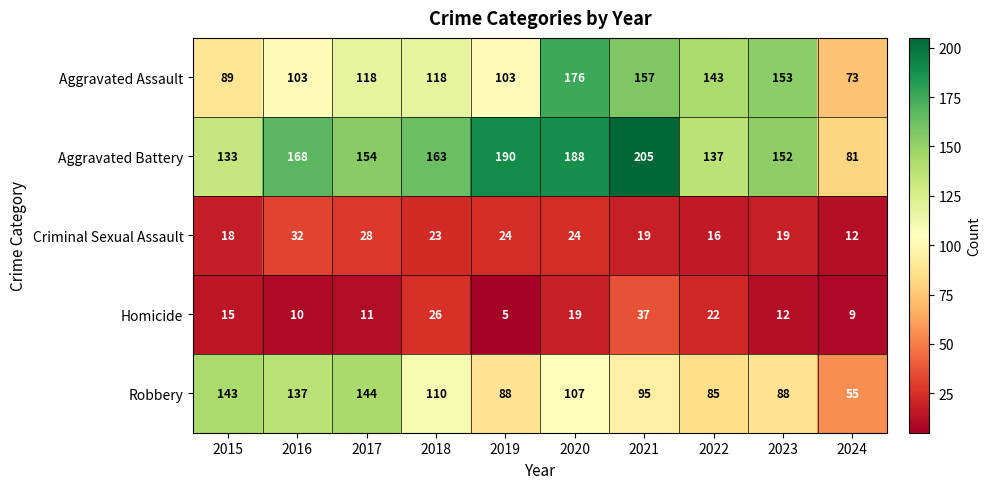

Which series changed the most between 2018 and 2021?

Aggravated Battery